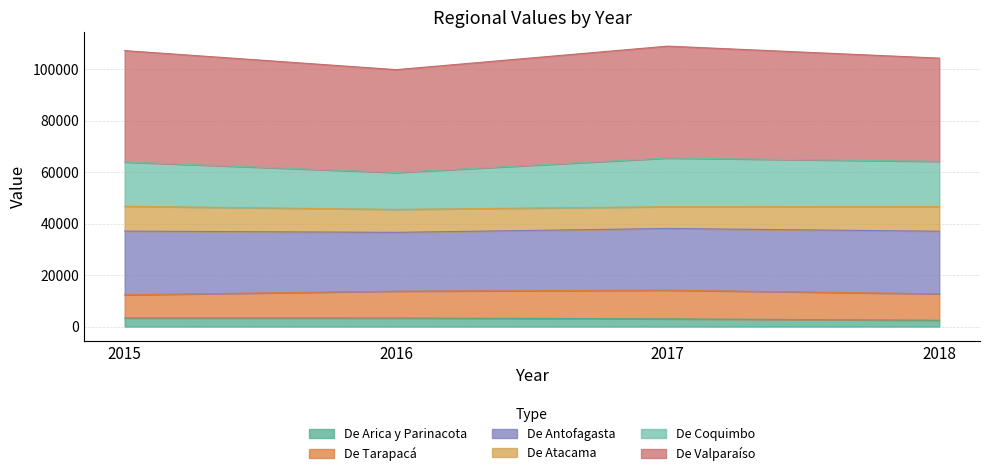

Is it true that De Arica y Parinacota equals 4896.8 at 2015?

False